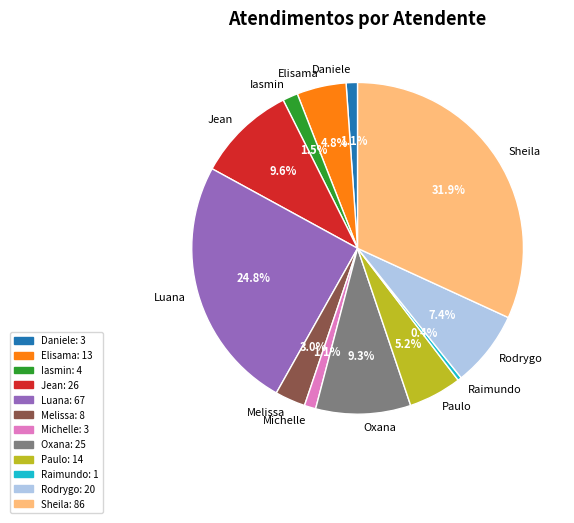

How many segments does this pie chart have?

12